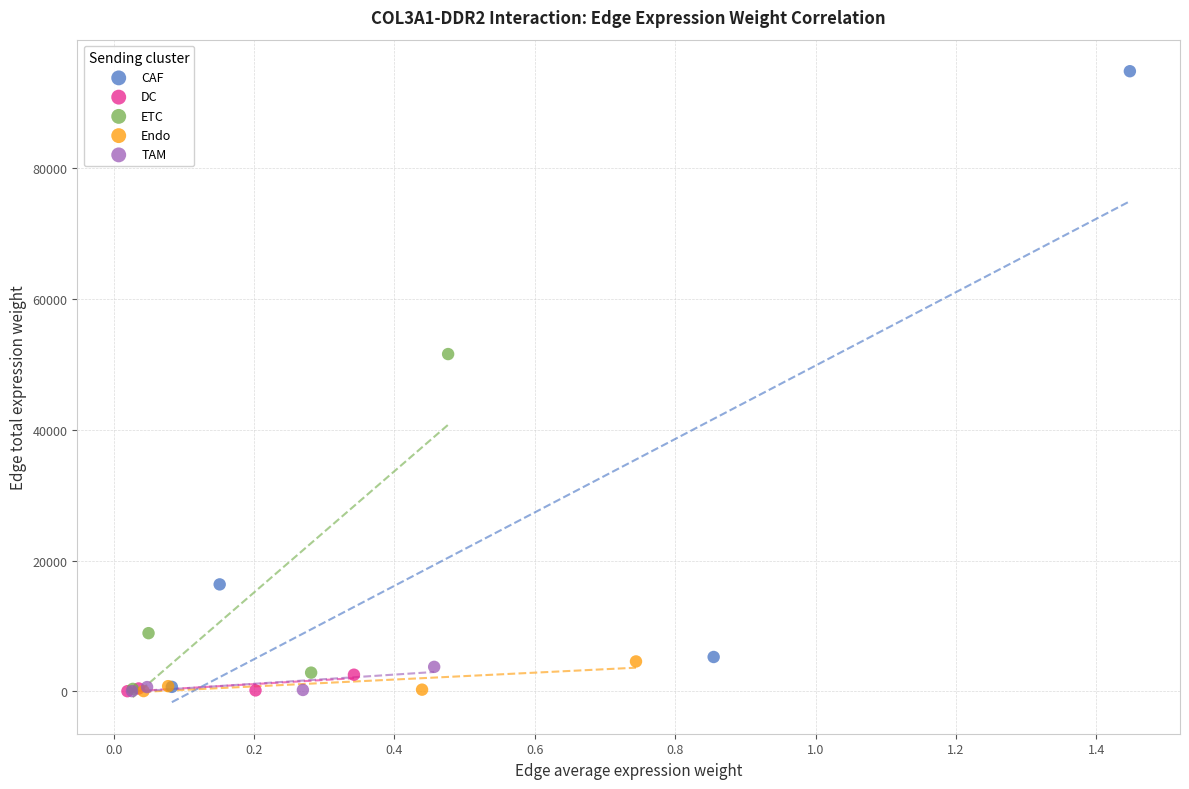

Which series has the widest spread of Y values?

CAF